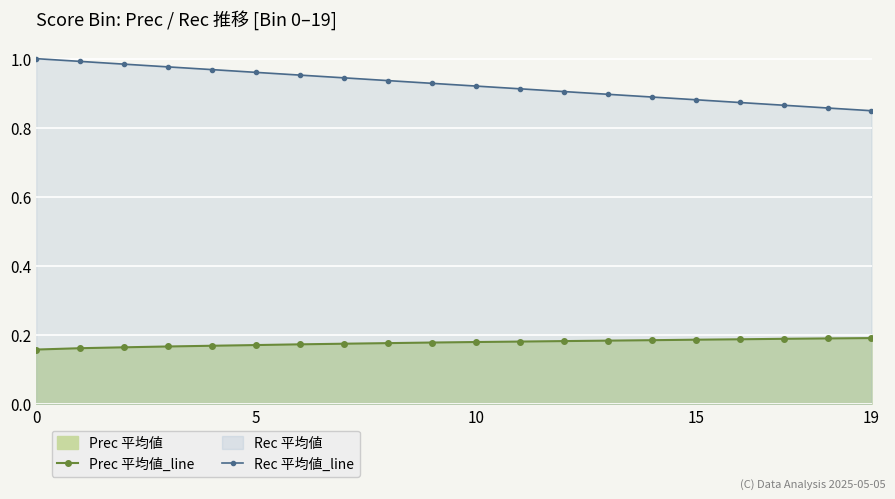

What is the difference between the highest and lowest values at 12?

0.7